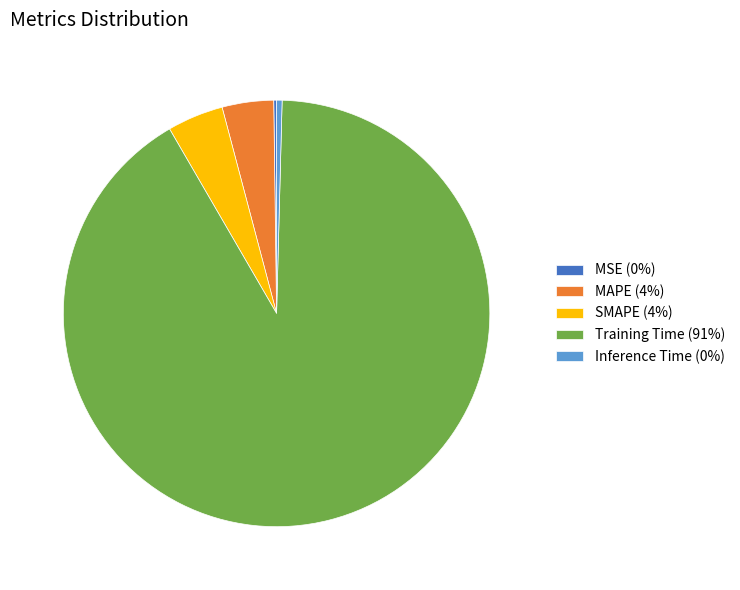

Does any single category account for the majority?

Yes